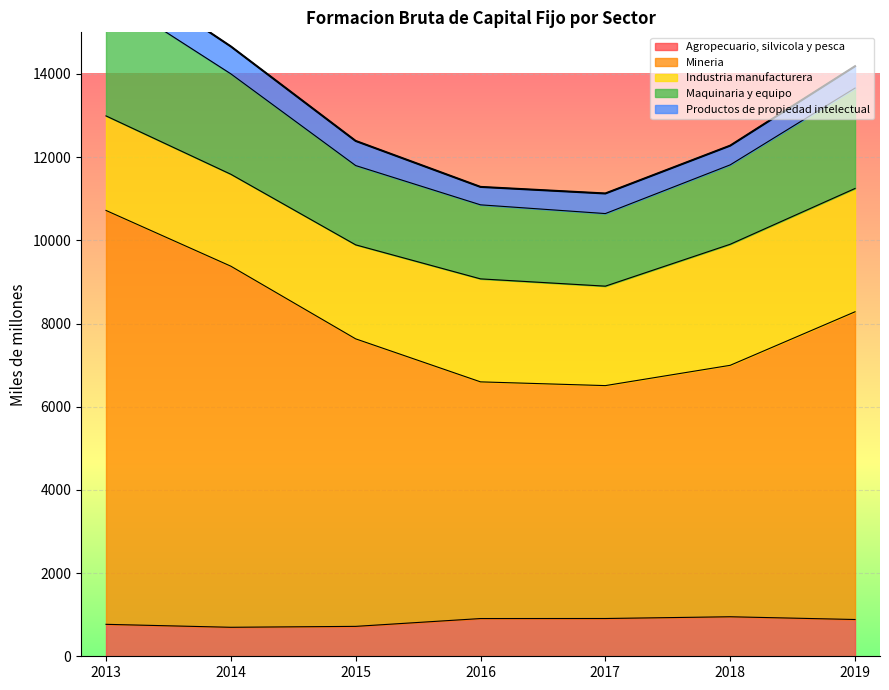

The value of Agropecuario, silvicola y pesca at 2013 is 768. True or false?

True